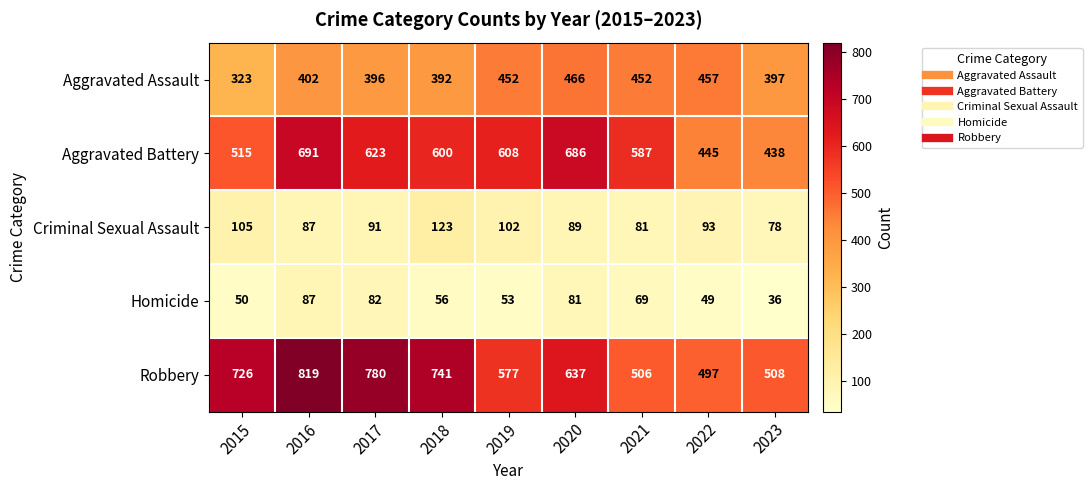

Which series has the widest spread of values?

Robbery